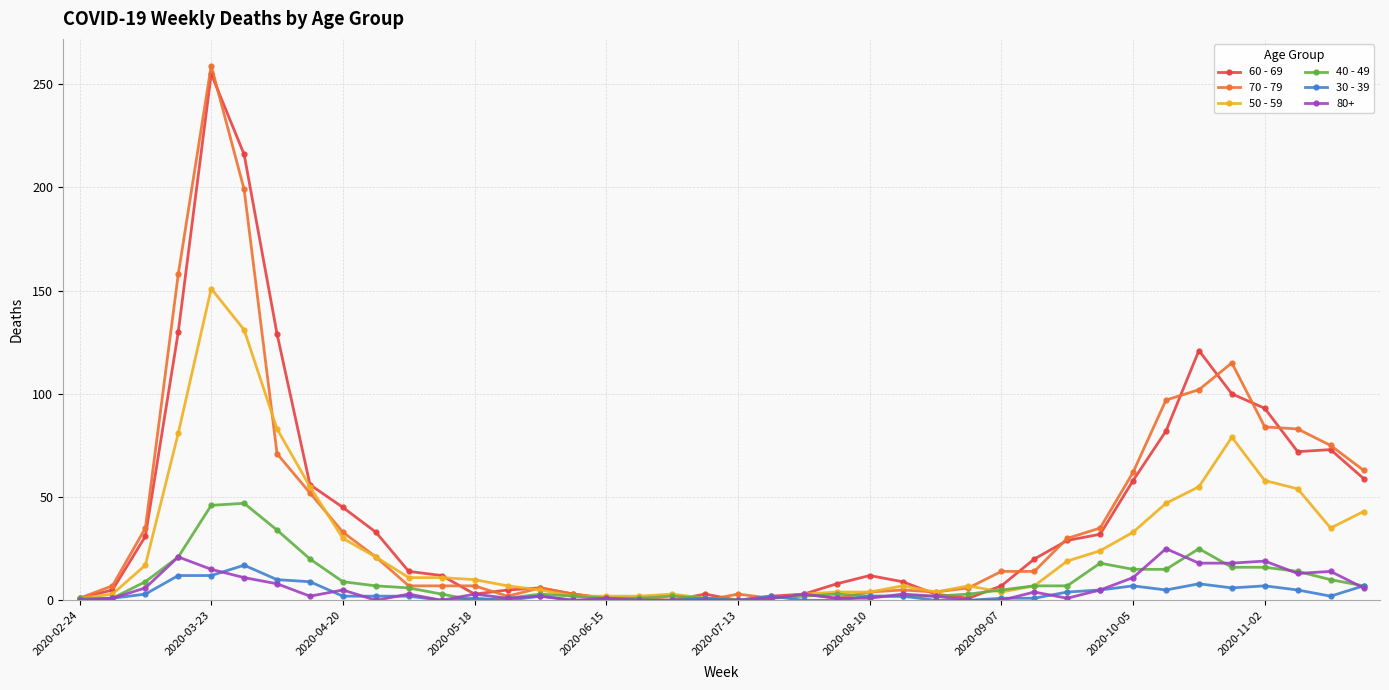

Which series has the largest range (max minus min)?

70 - 79